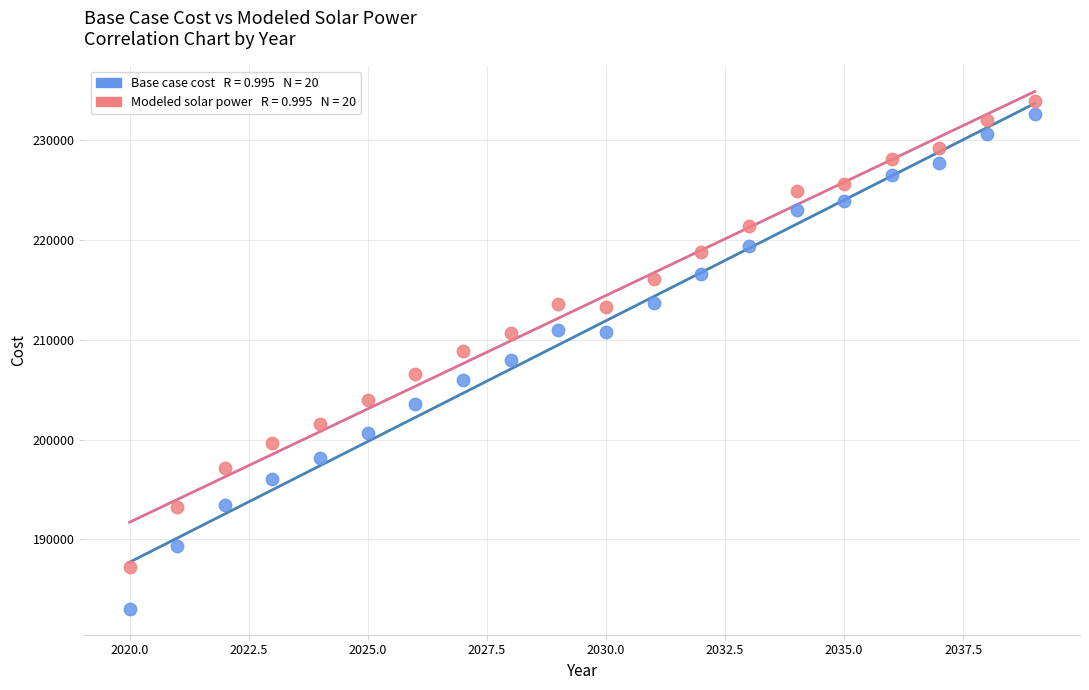

Across all data points, what is the range of X values (max minus min)?

19.0